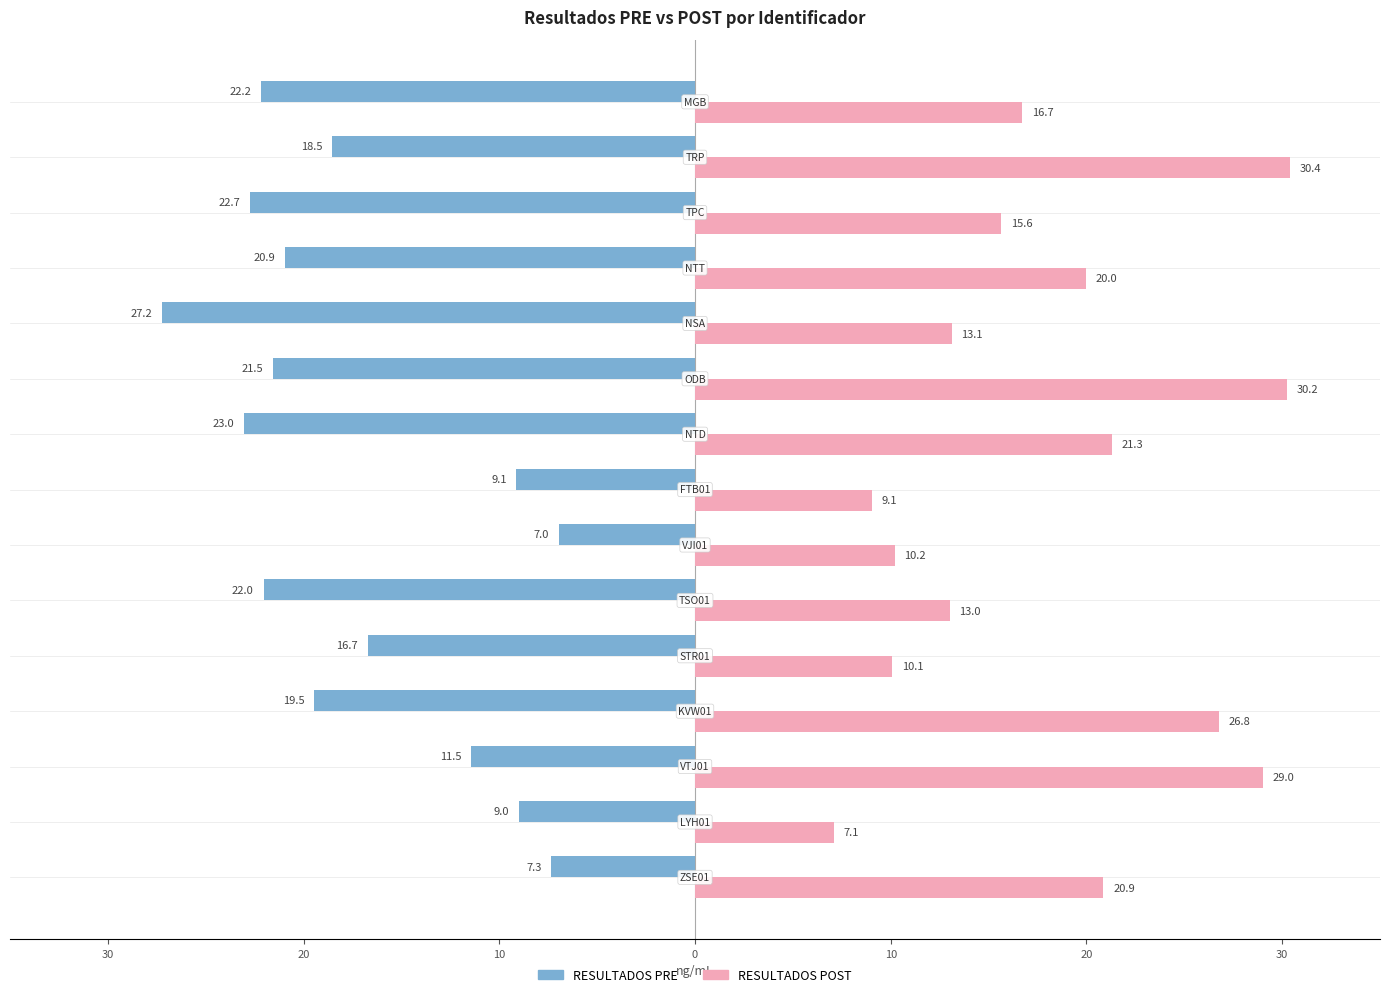

How many groups of bars are there?

15